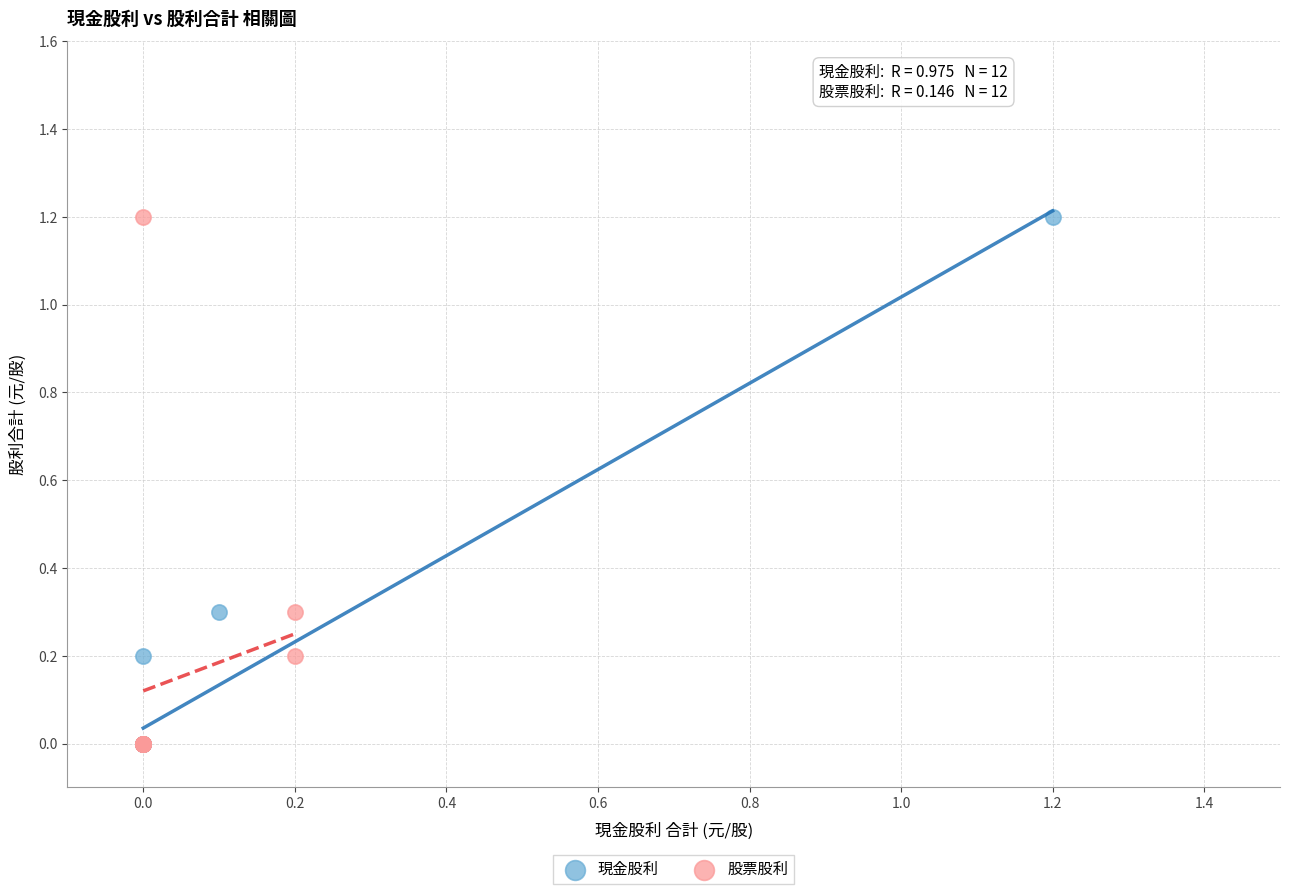

What are all the series names shown in the legend?

現金股利, 股票股利